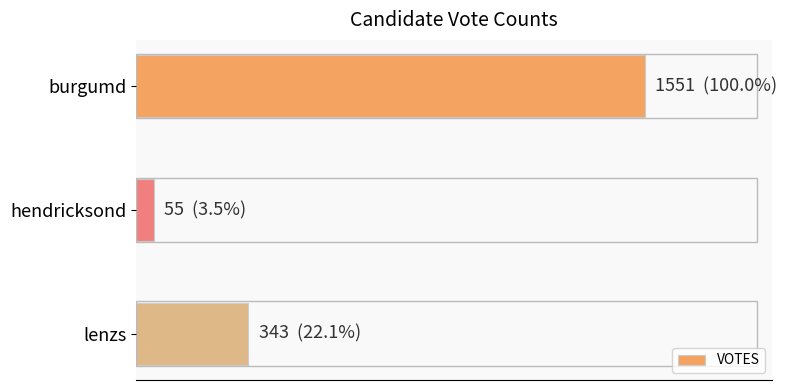

Count the number of values greater than 343.

1